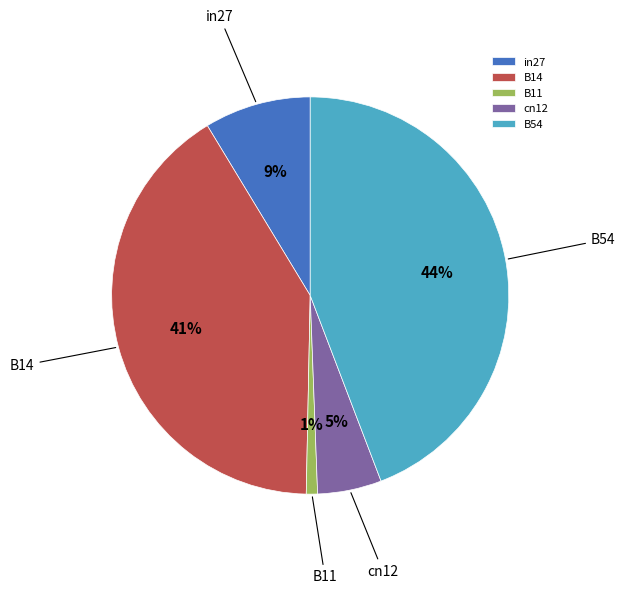

What percentage is the B54 slice, to the nearest percent?

44%